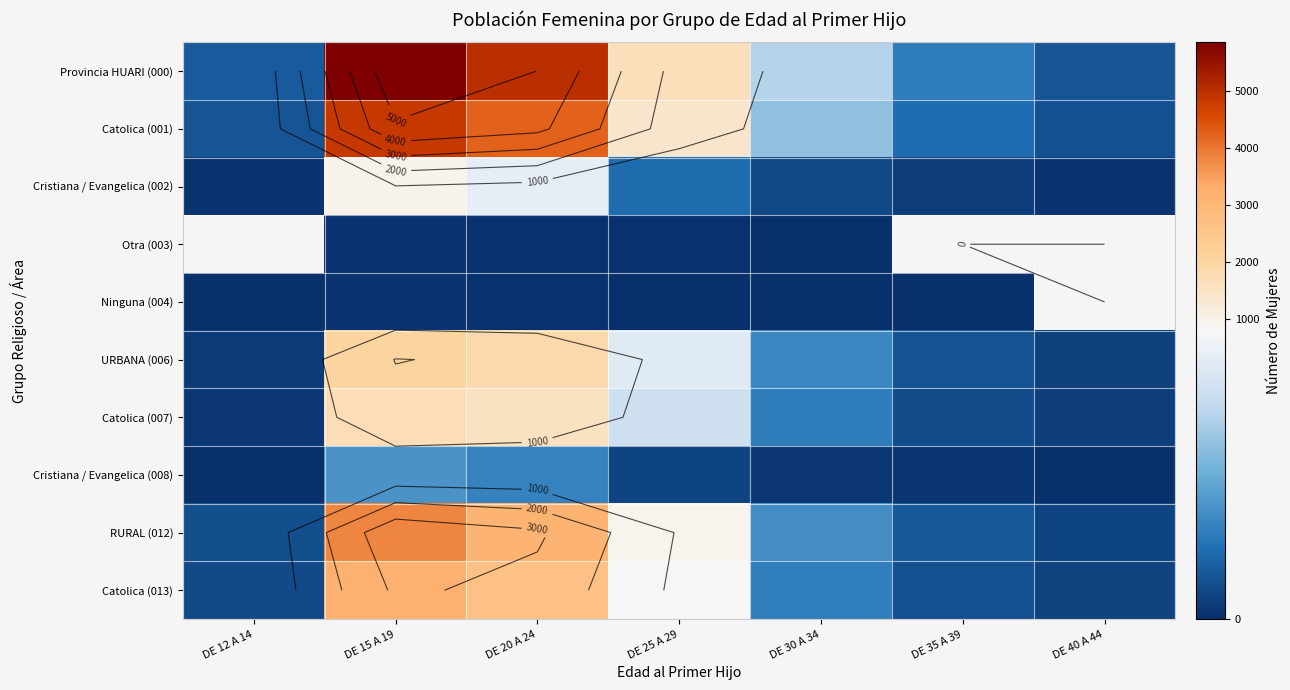

How many data points does each series have?

7